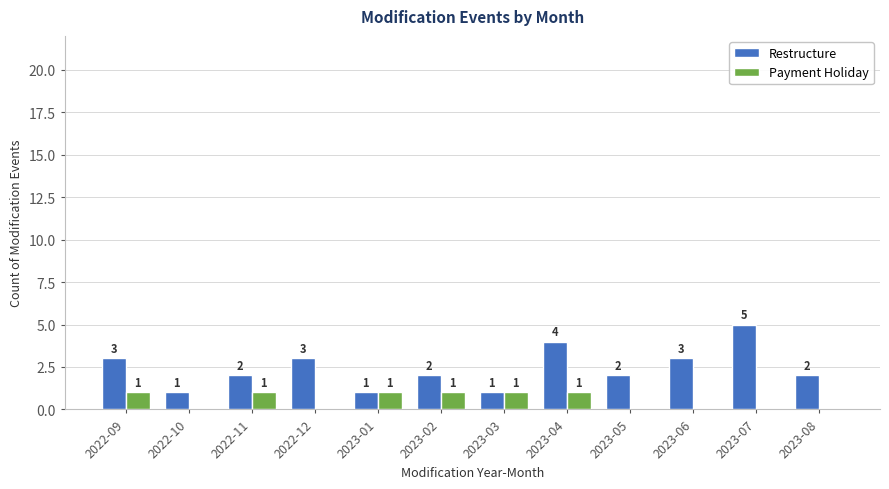

Between 2022-09 and 2022-12, which series saw the biggest shift?

Payment Holiday